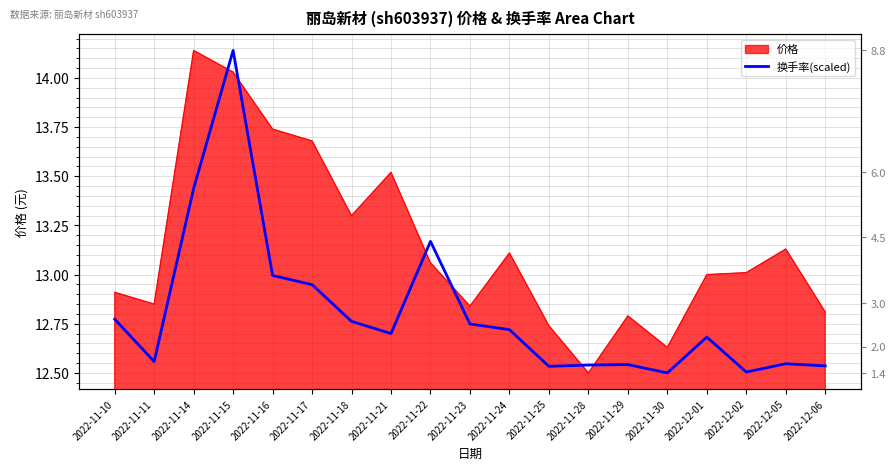

The value at 2022-11-28 is 12.5. True or false?

True